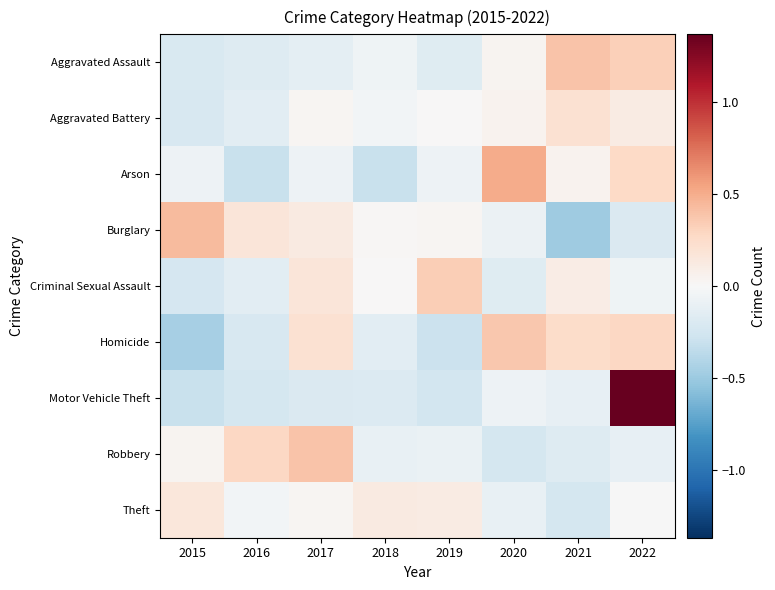

Rank the series at 2022 from lowest to highest value.

Burglary, Robbery, Criminal Sexual Assault, Theft, Aggravated Battery, Arson, Homicide, Aggravated Assault, Motor Vehicle Theft